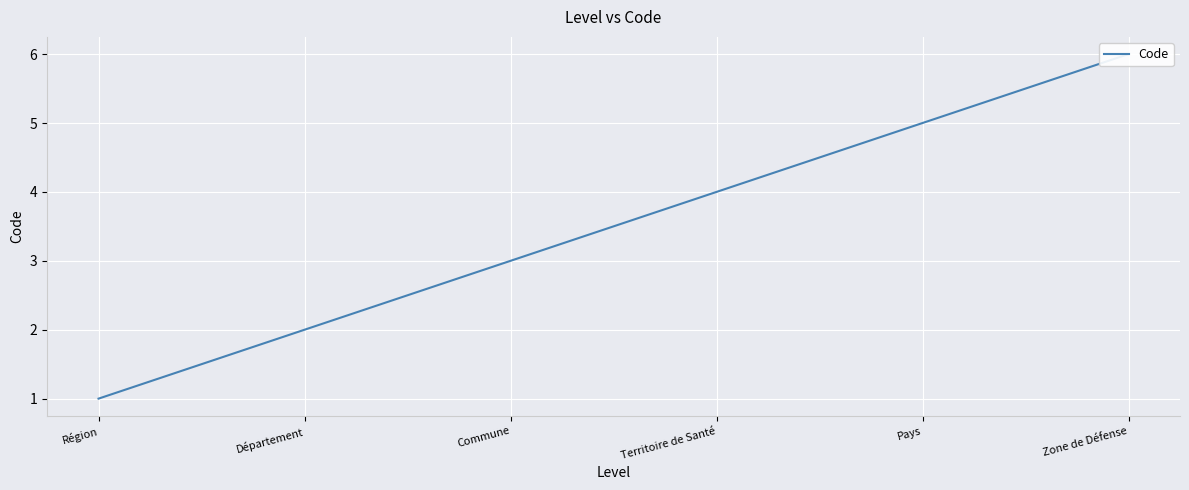

Approximately how many times larger is the value at Territoire de Santé compared to Région?

4.0